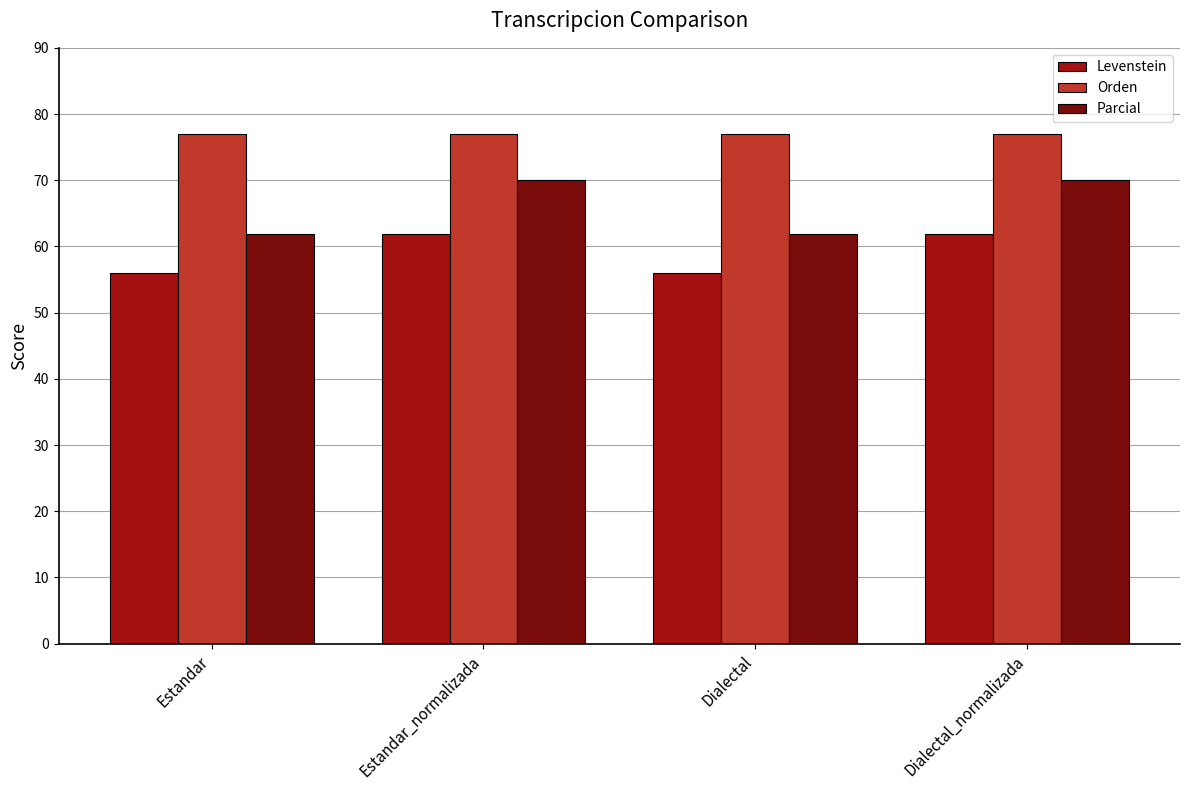

What is the greatest value displayed?

76.9